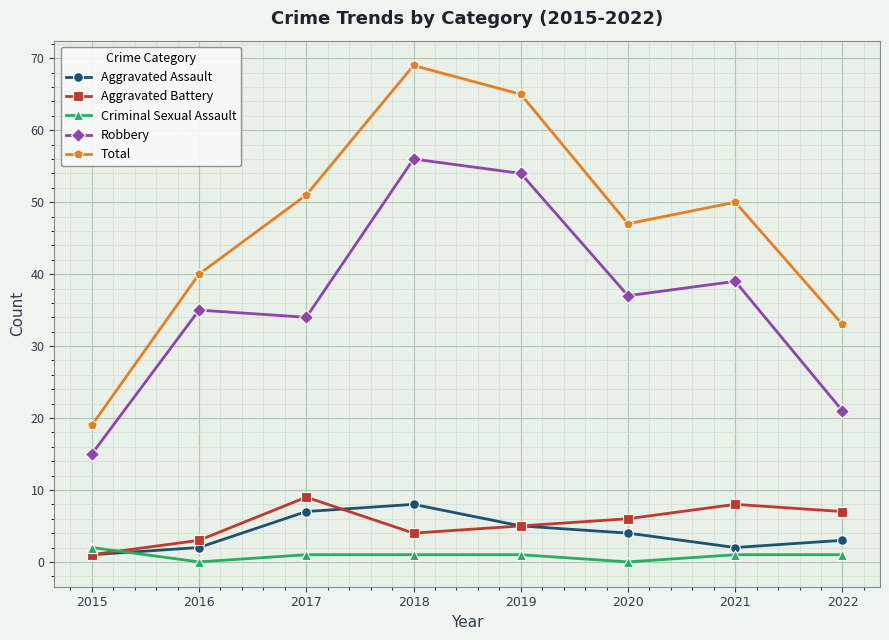

What is the difference between the maximum and minimum values in the Criminal Sexual Assault series?

2